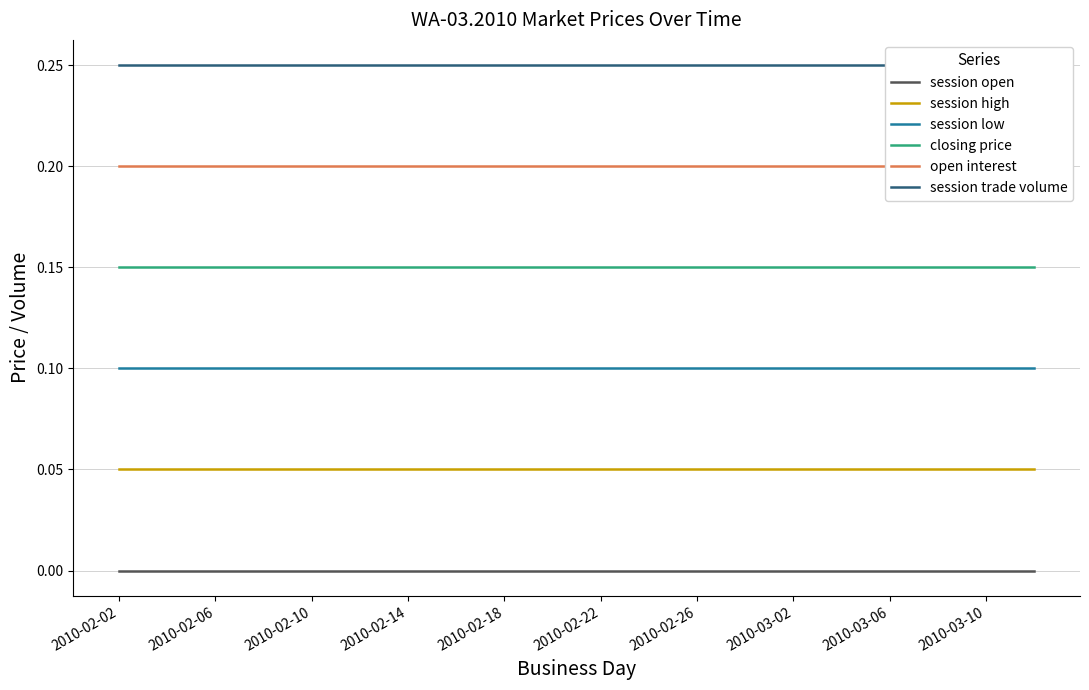

Rank the series by their average value, from lowest to highest.

session open, session high, session low, closing price, open interest, session trade volume